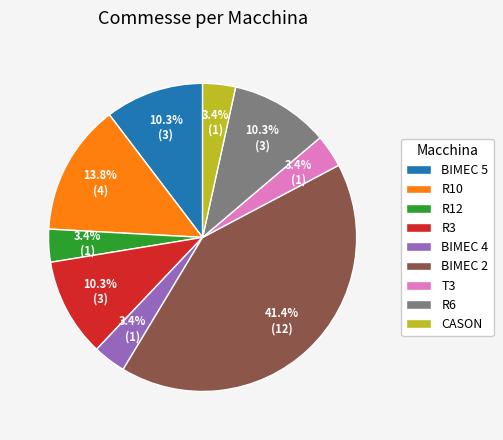

Is it true that BIMEC 5 is 10% of the pie?

True